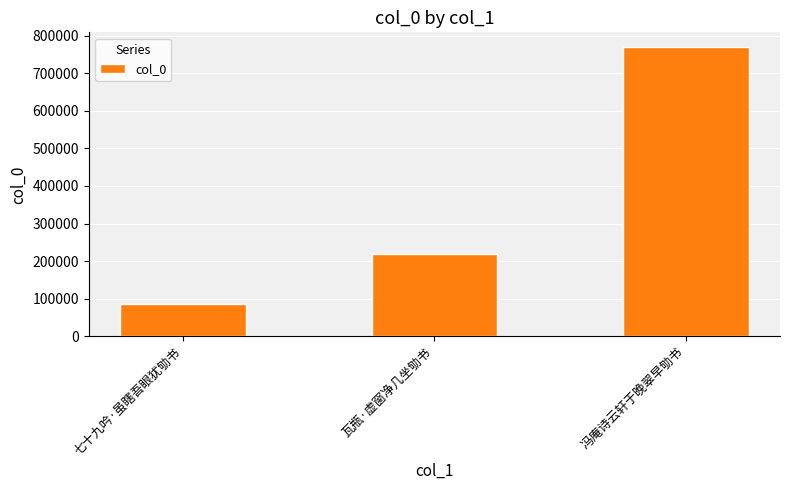

What is the sum of the values at 瓦瓶·虚窗净几坐劬书 and 七十九吟·虽瞎吾眼犹劬书?

305393